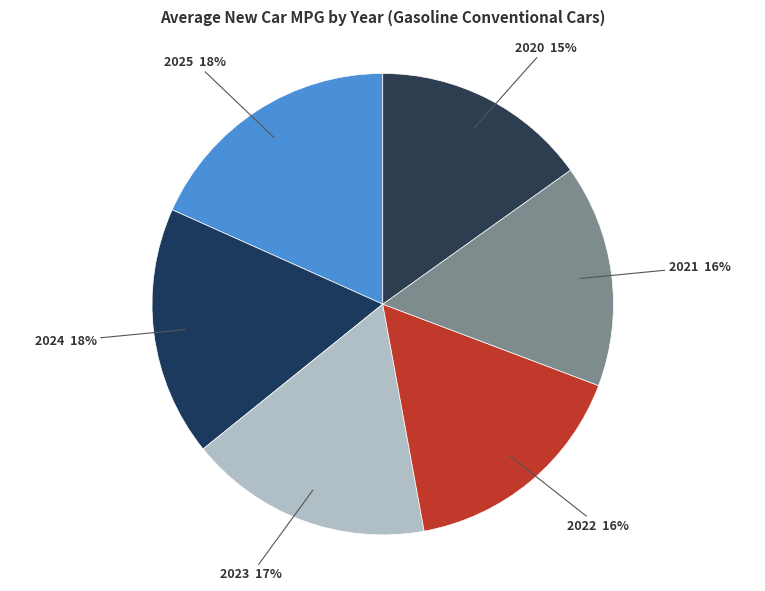

To the nearest percent, what is the average slice percentage?

17%